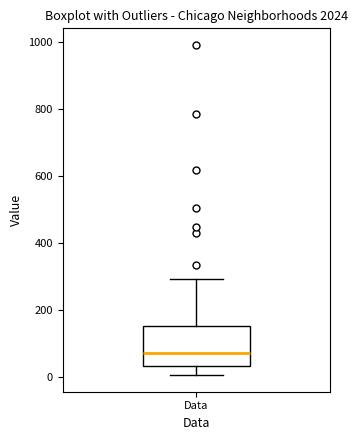

Transcribe this box plot: give where the median line is, the range the box spans, and where the two whiskers end, as read against the y-axis. The values are not printed on the chart, so give them approximately, as read against the axis.

median 80, box 40 to 160, whiskers 0 to 300